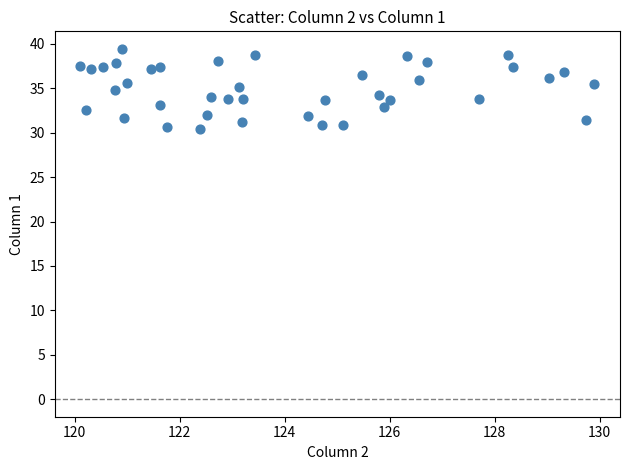

What is the range of X values (max minus min)?

9.8